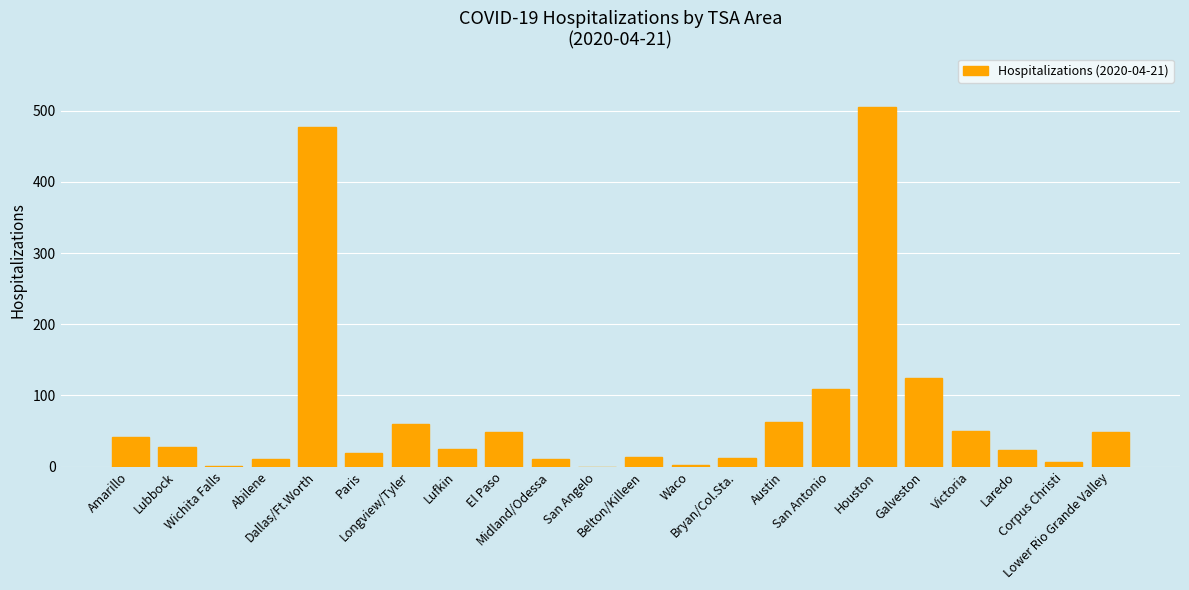

Which has a higher value, Wichita Falls or El Paso?

El Paso